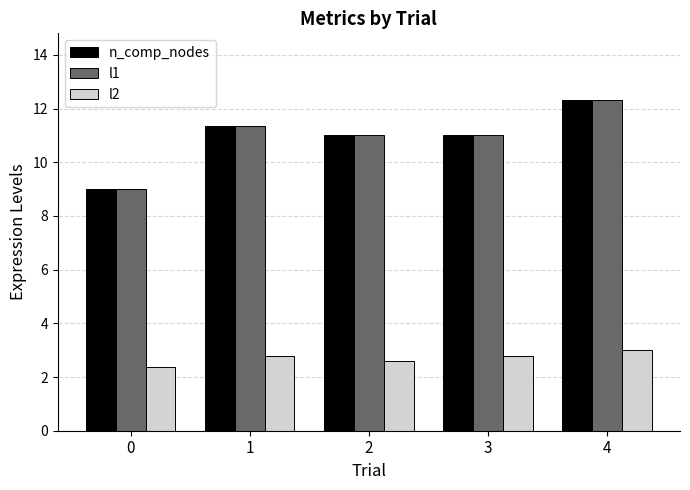

At which category is the sum across all series the highest?

4